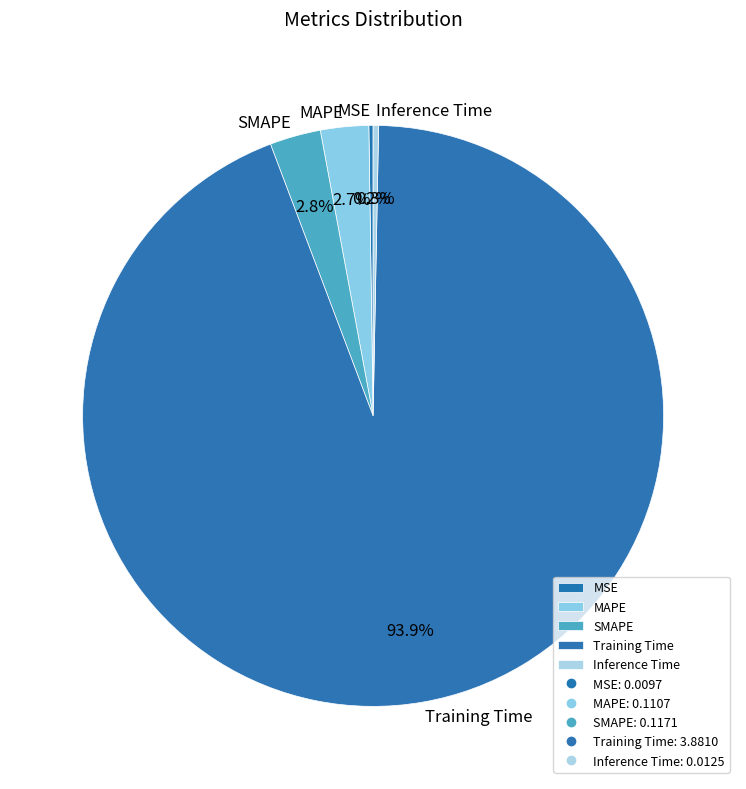

Between MAPE and Inference Time, which is larger?

MAPE